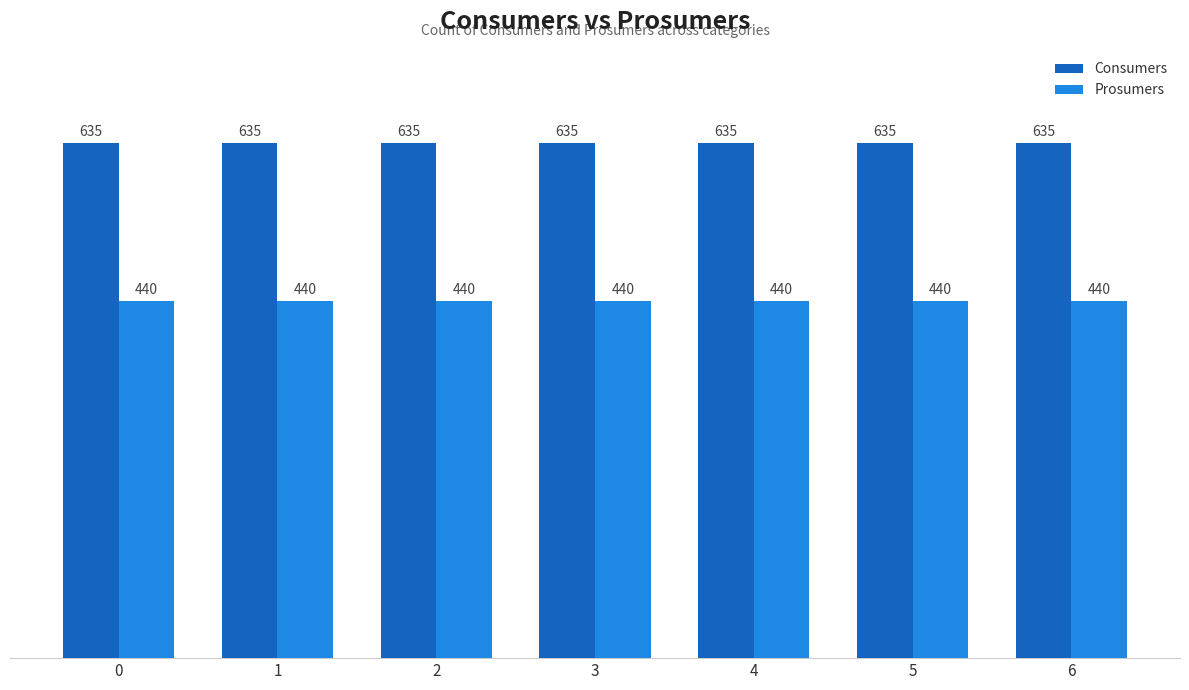

At how many categories does at least one series exceed 562?

7